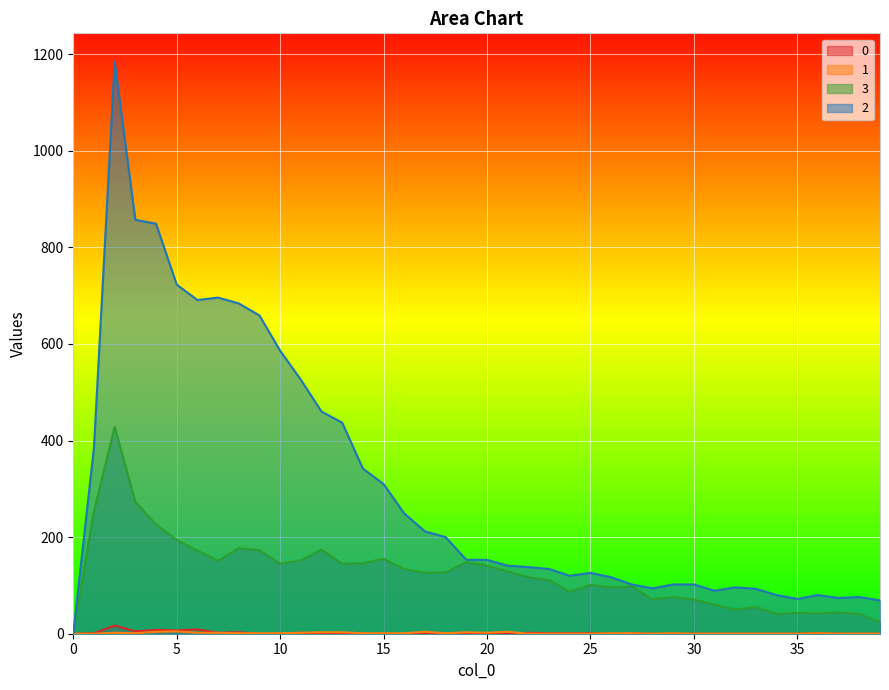

How many values in 0 are above zero?

20